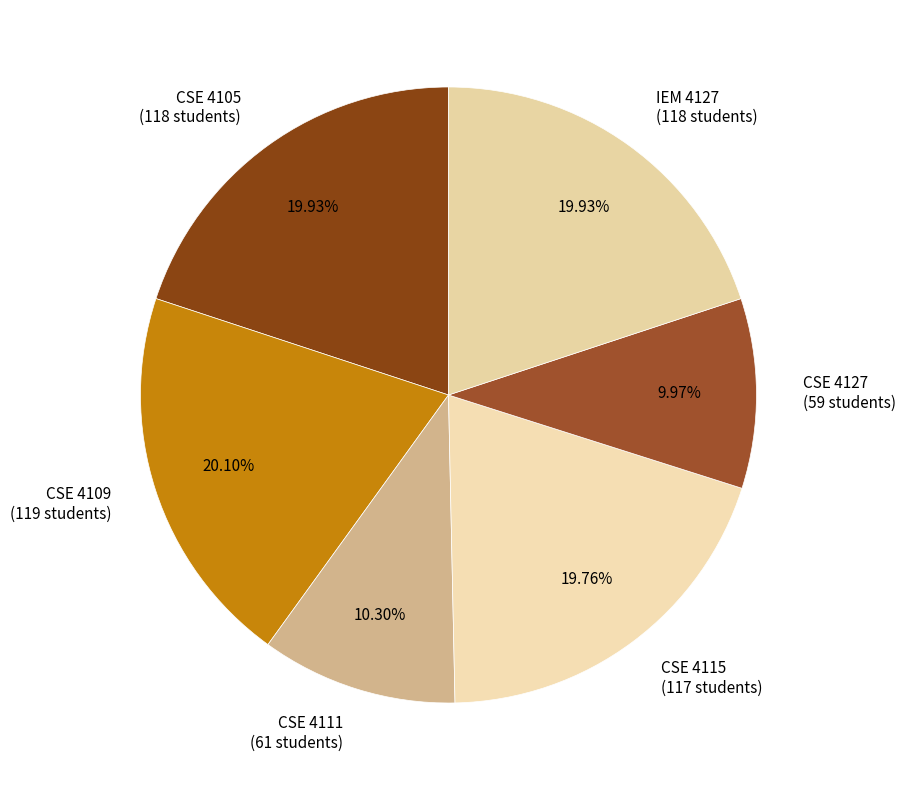

Combined, what portion of the pie is CSE 4105 and CSE 4109?

40.0%